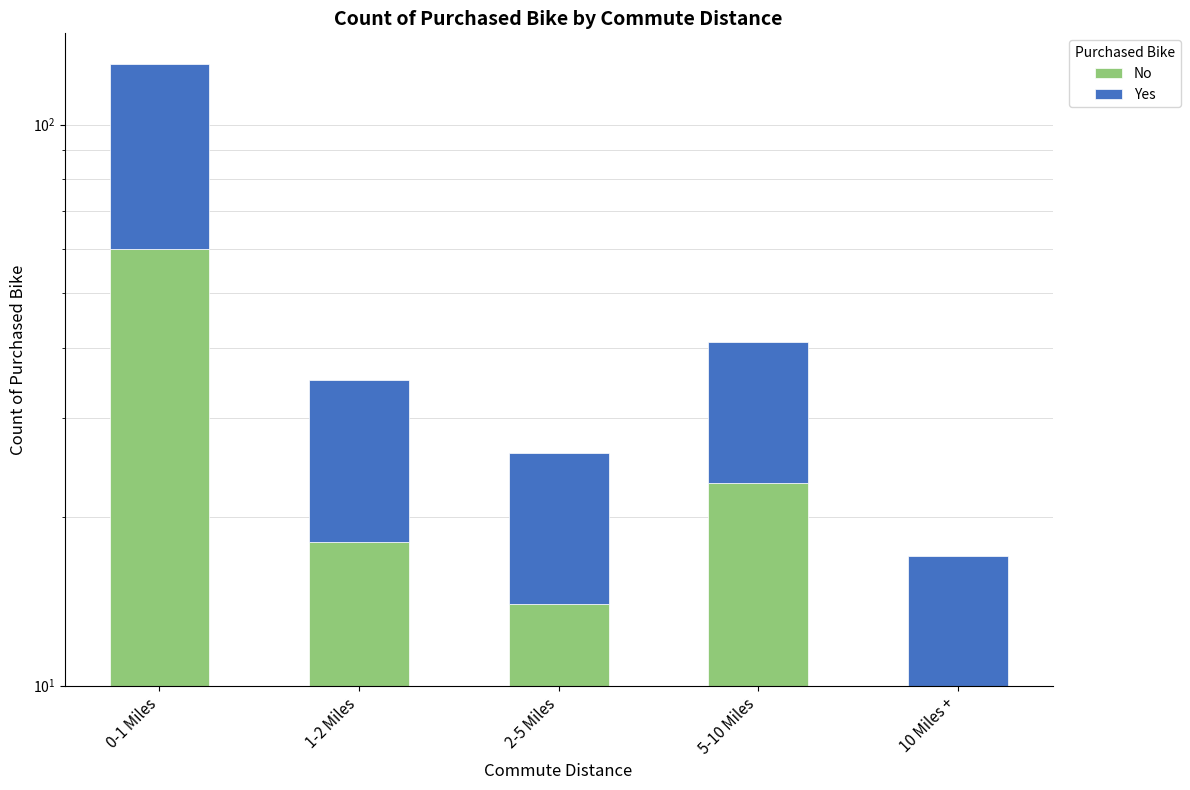

What is the smallest value displayed?

7